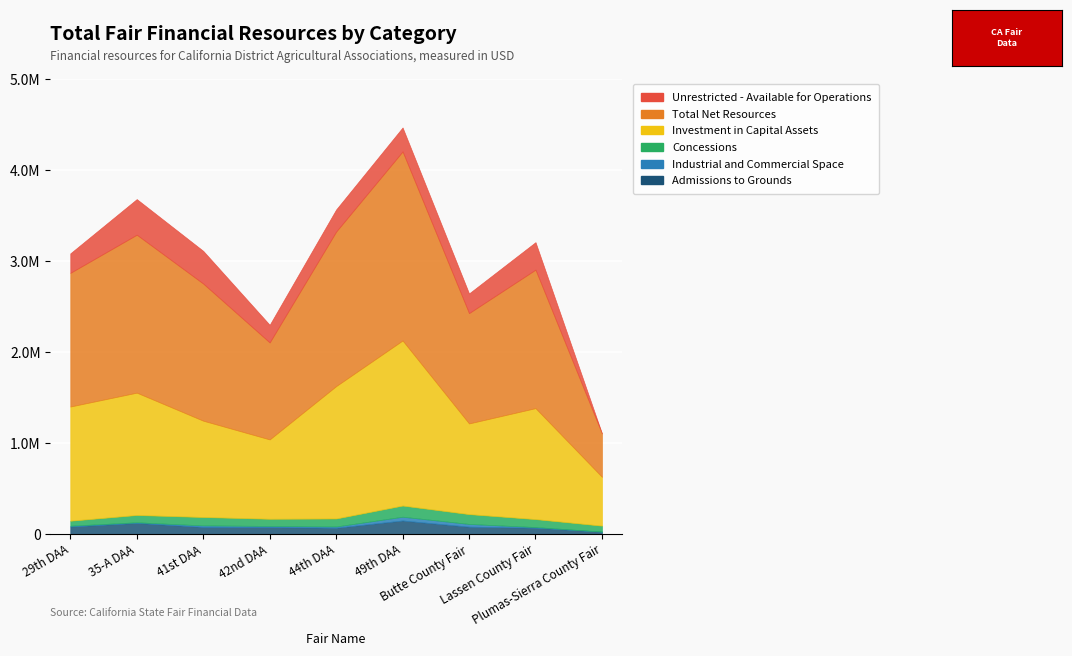

True or false: Industrial and Commercial Space has a value of 2861 at Lassen County Fair.

False